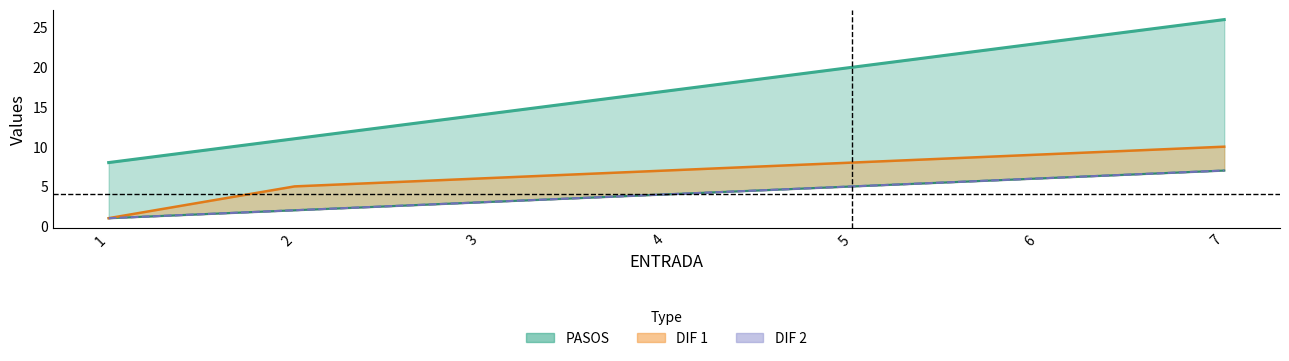

True or false: ENTRADA + DIF 1 has a value of 10 at 3.

False